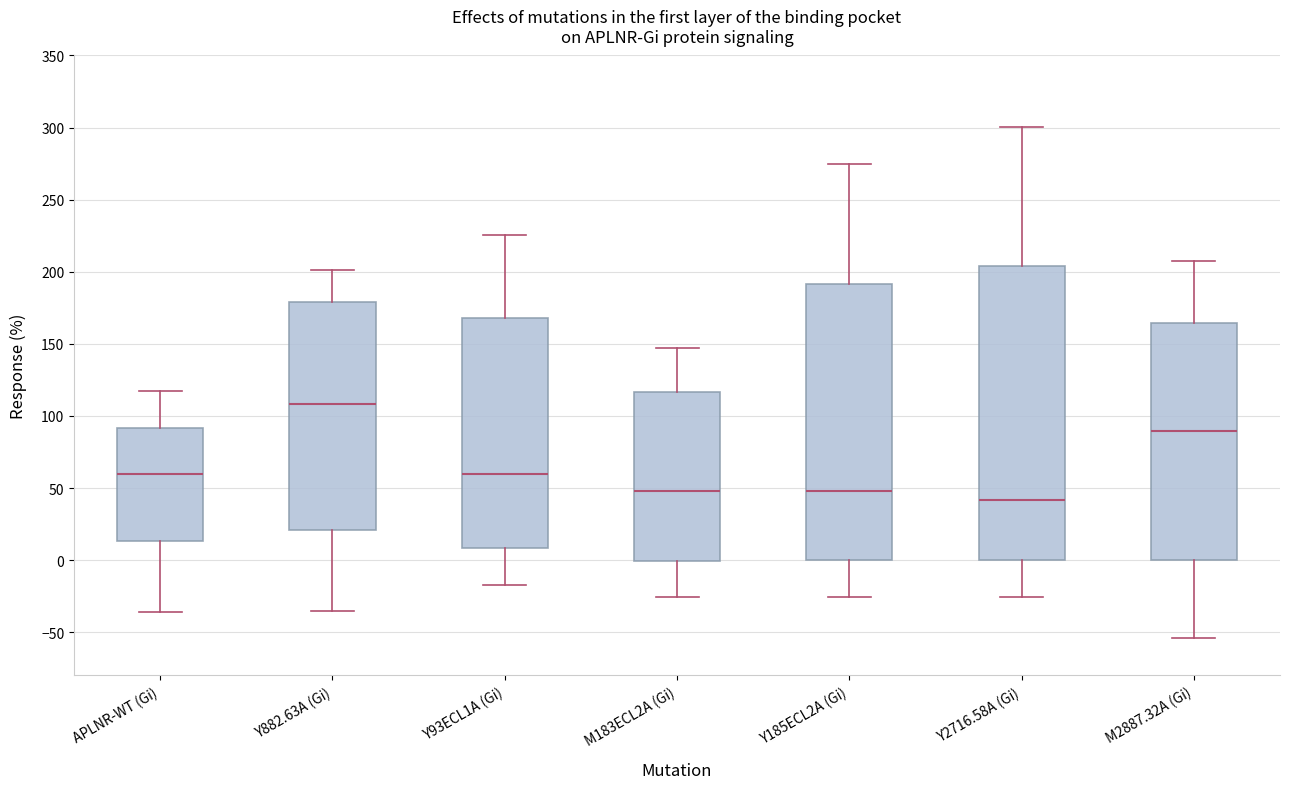

Comparing the boxes themselves (not the whiskers), which one is the tallest?

Y2716.58A (Gi)